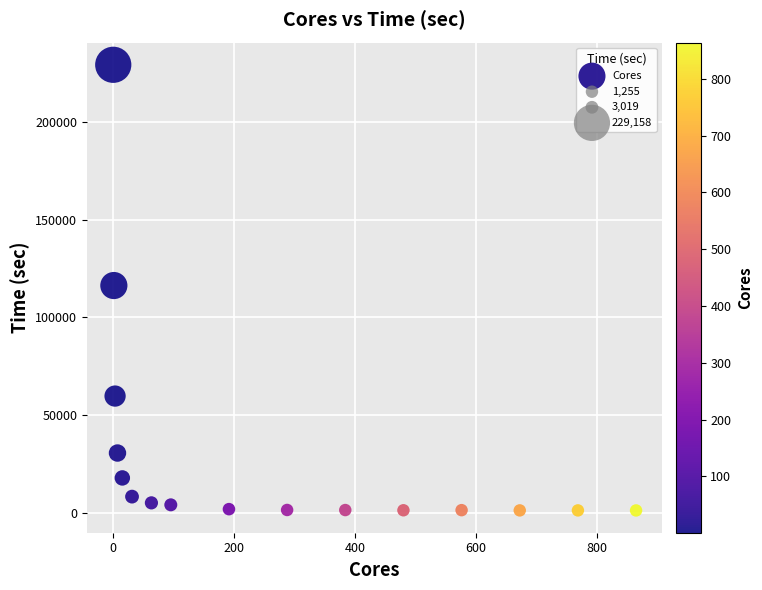

What is the range of X values (max minus min)?

863.0